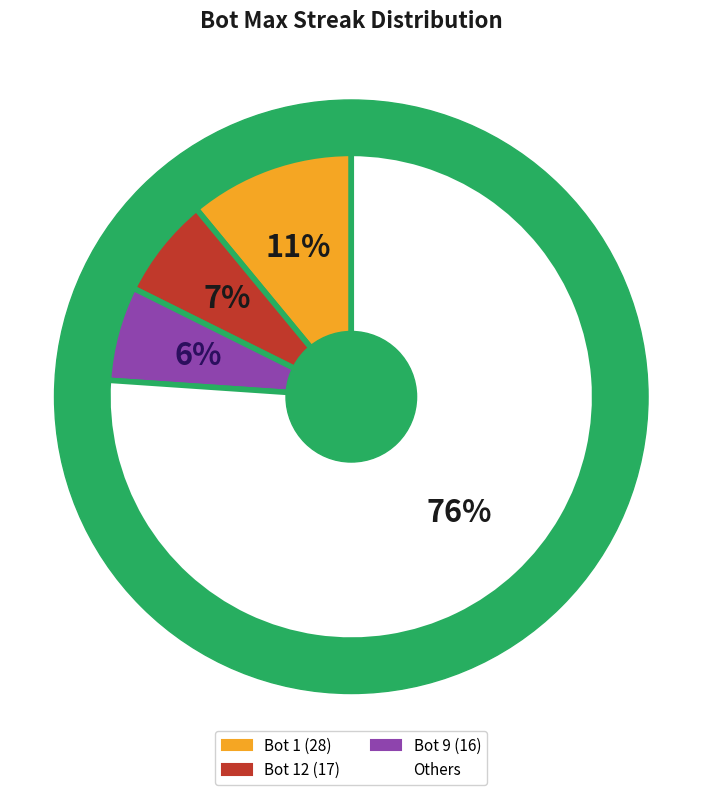

Does 9 account for over 50% of the chart?

No